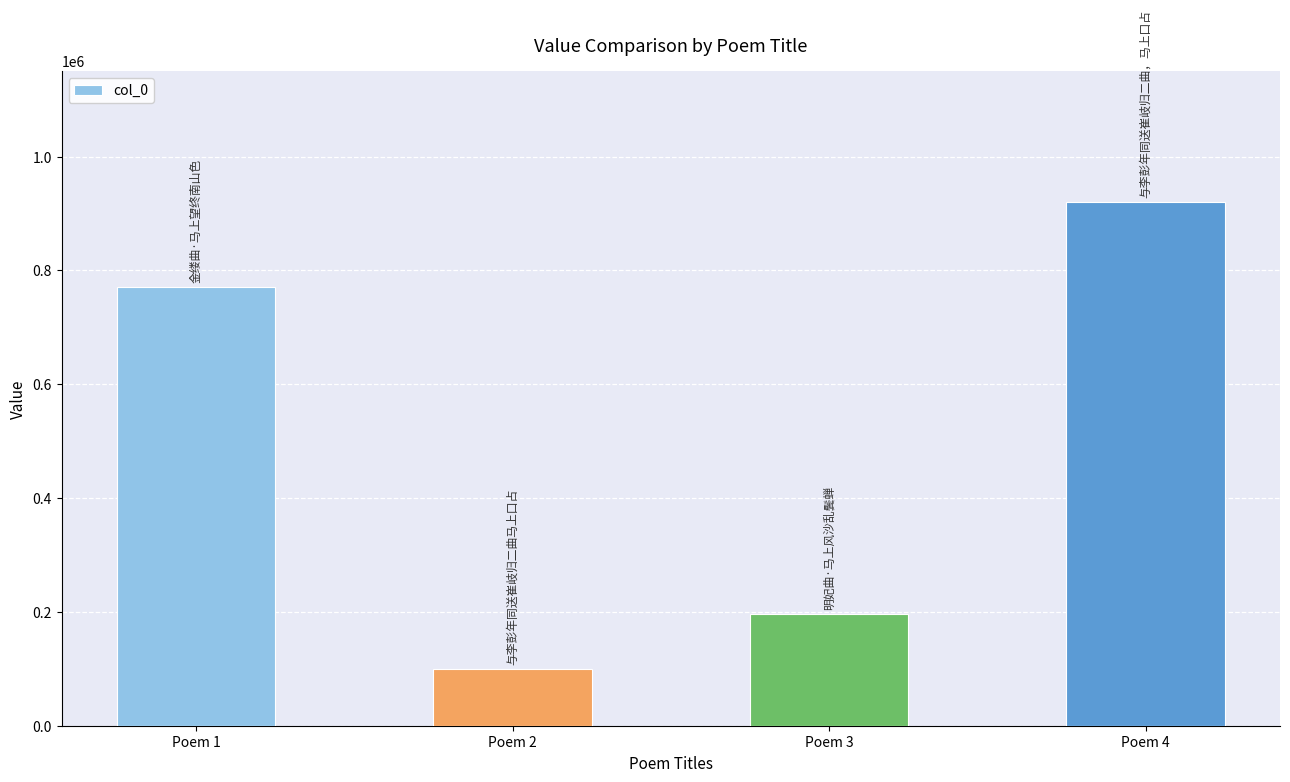

List the labels in order of value, largest first.

Poem 4, Poem 1, Poem 3, Poem 2